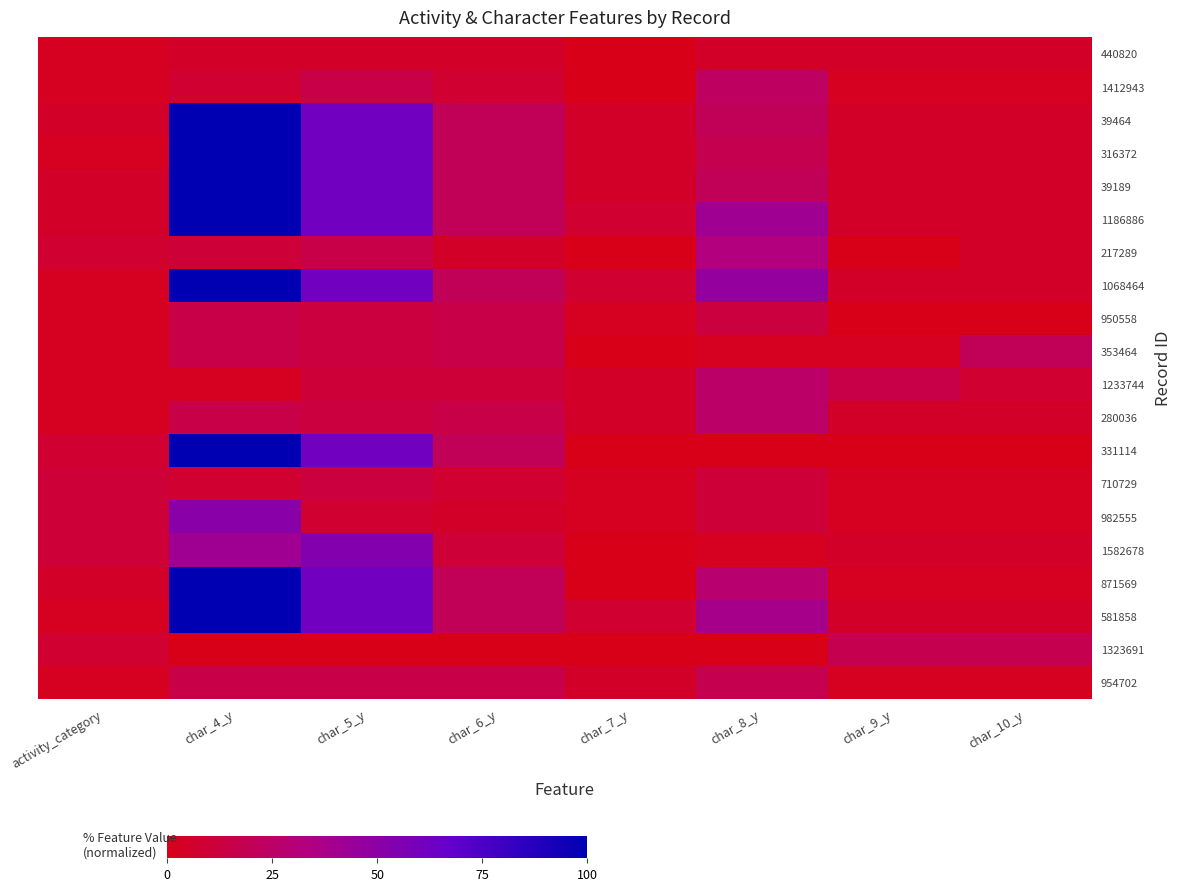

At which category does the chart reach its peak across all series?

char_4_y